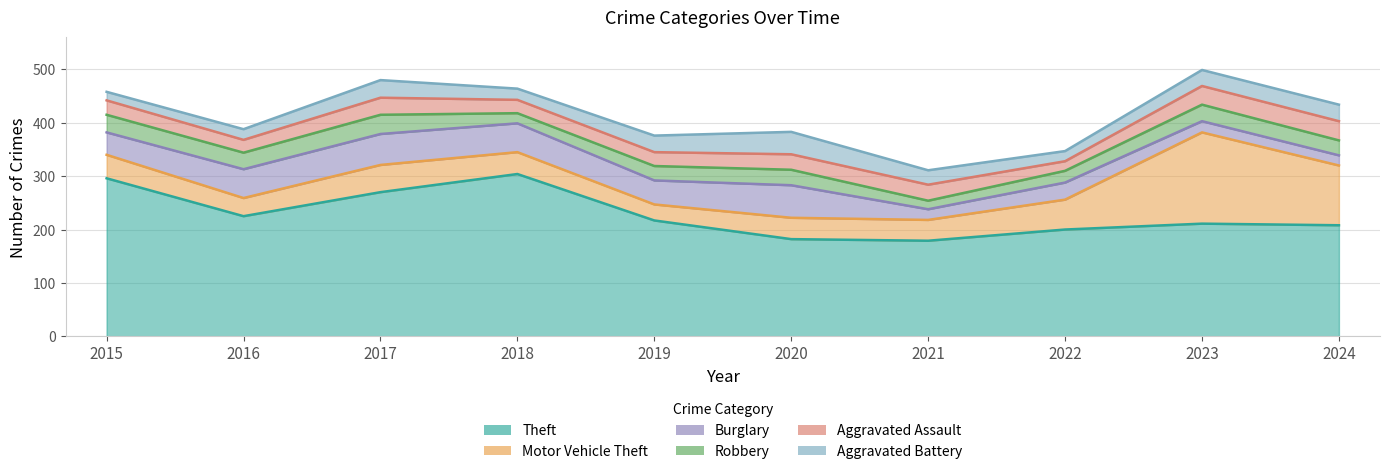

What is the spread (max minus min) of values at 2021?

163